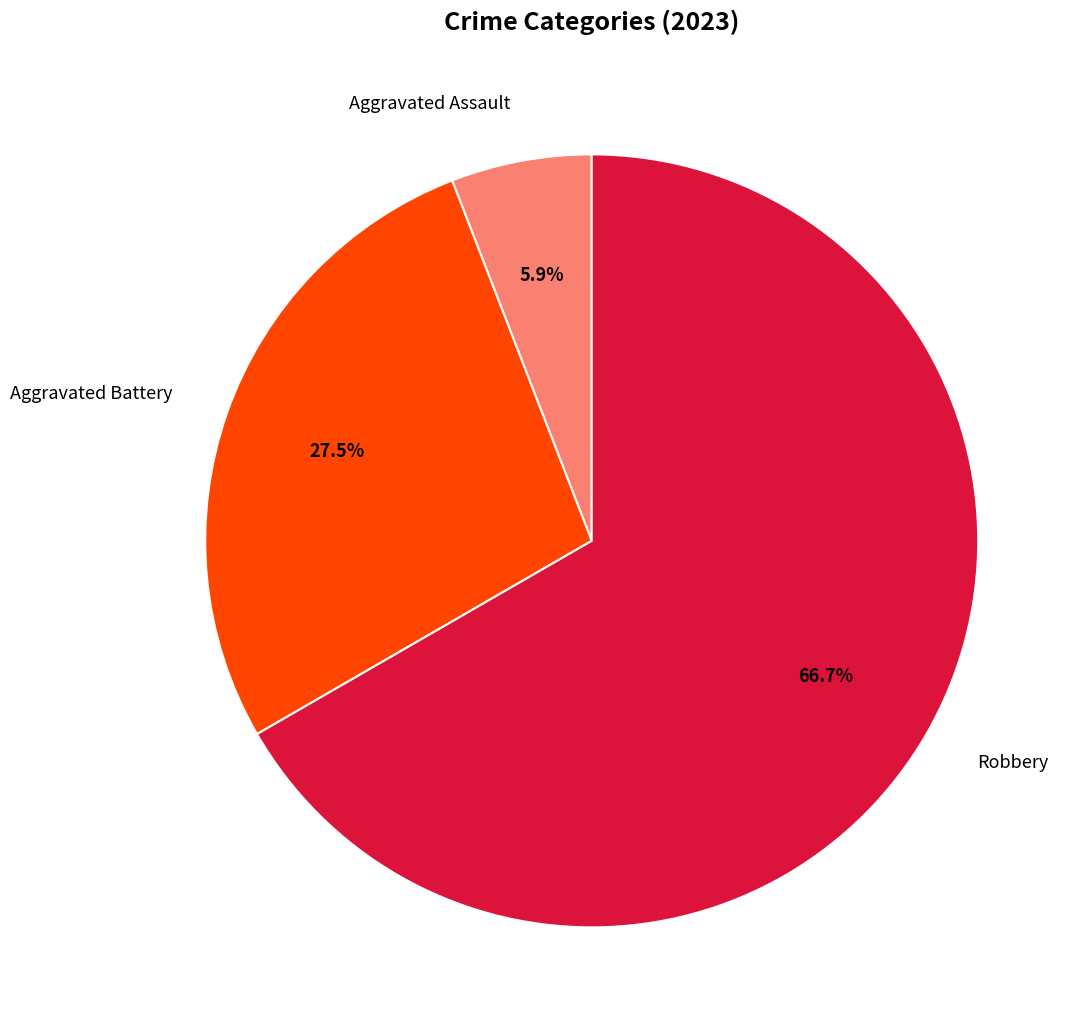

Is there a majority slice in this chart?

Yes